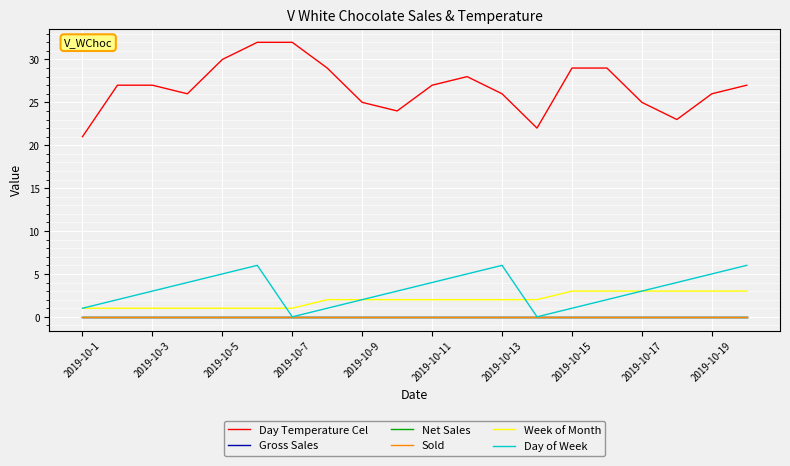

Does the chart have visible grid lines?

Yes